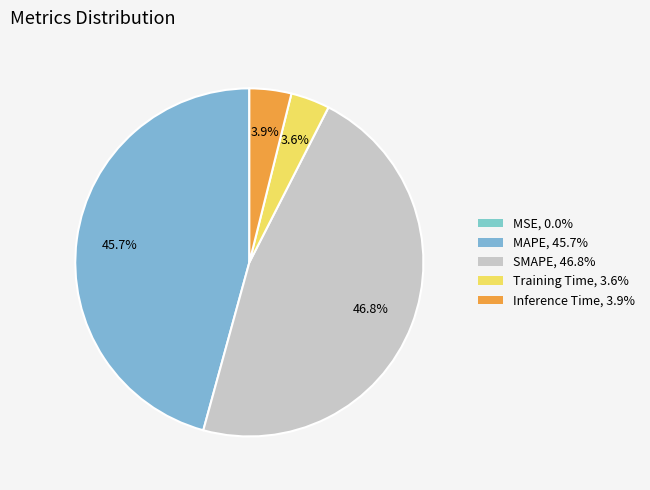

What percentage do MAPE and Training Time together represent?

49.4%